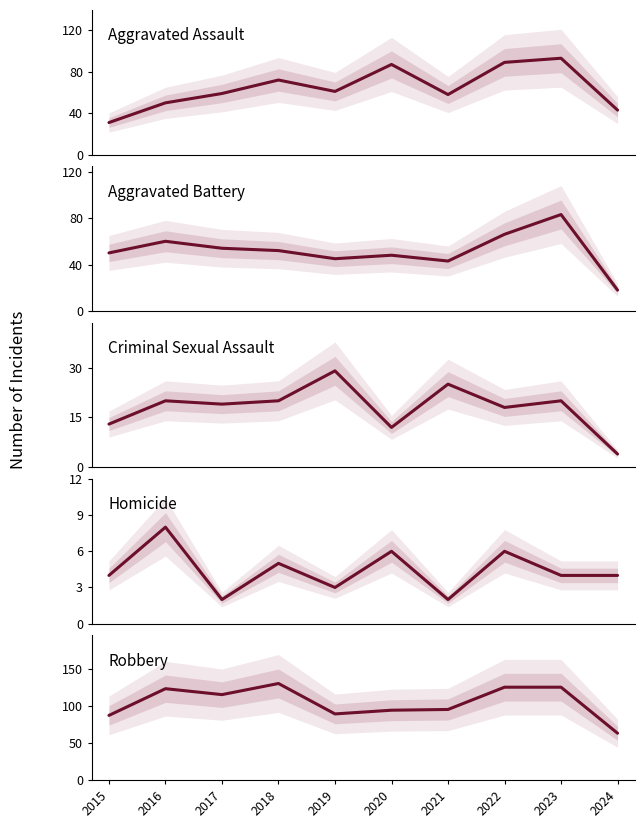

List the series in order of their peak value, highest first.

Robbery, Aggravated Assault, Aggravated Battery, Criminal Sexual Assault, Homicide